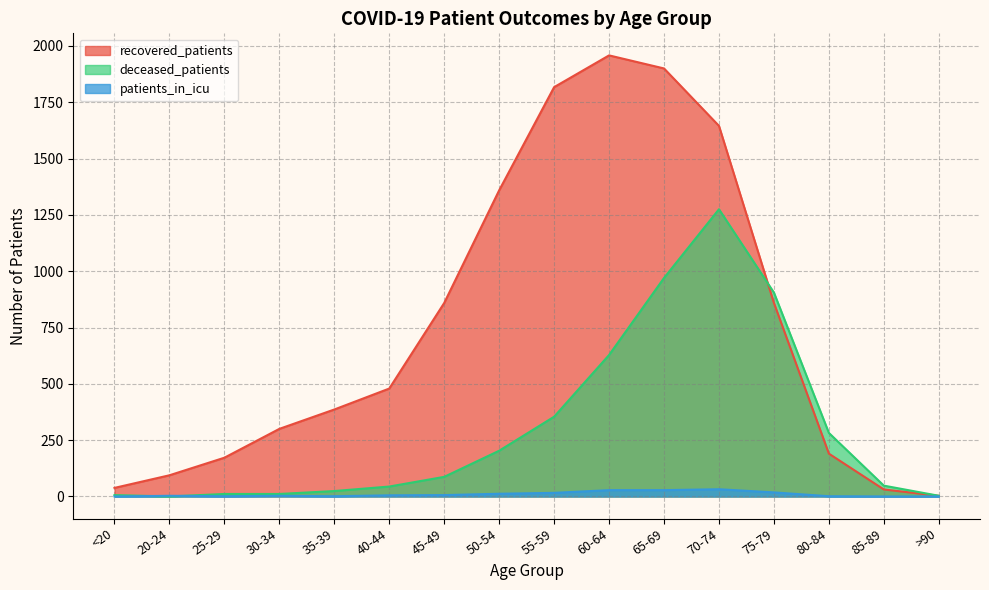

Rank the series by their maximum value, from highest to lowest.

recovered_patients, deceased_patients, patients_in_icu